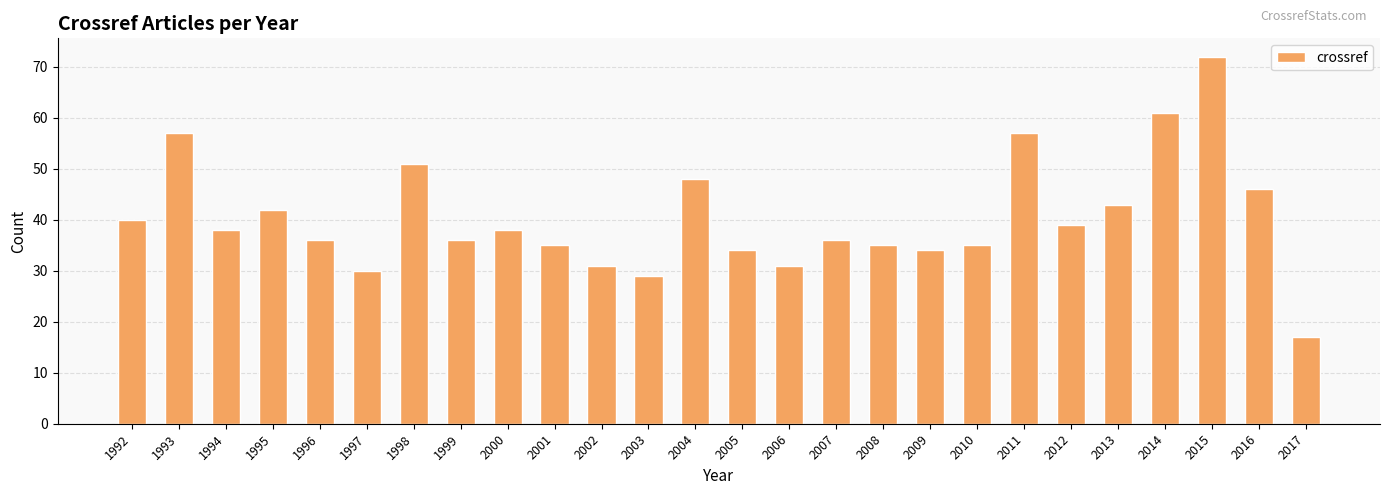

What is the value of the 25th bar from the left?

46